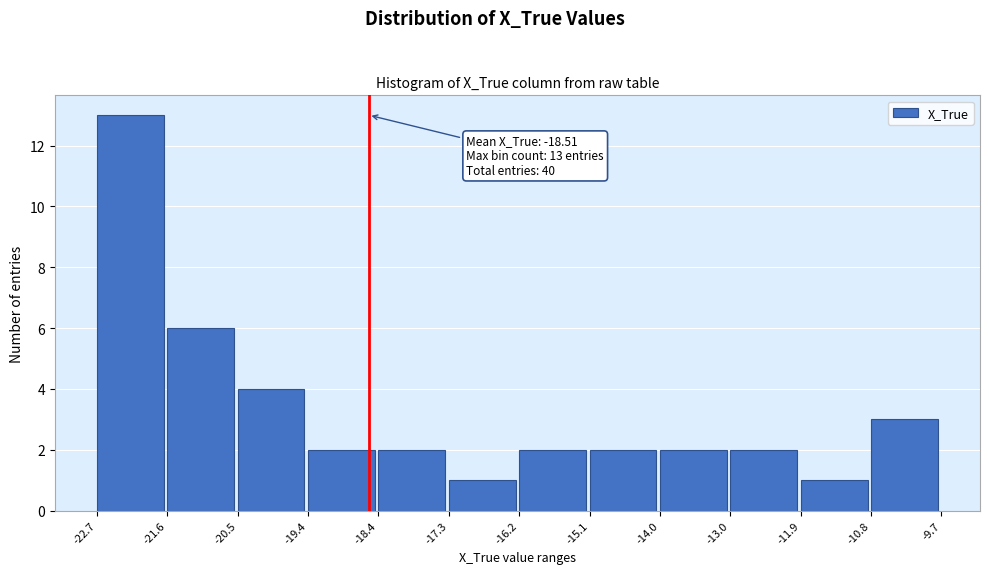

Over which range of the x-axis is the bar tallest?

-22.7 to -21.6